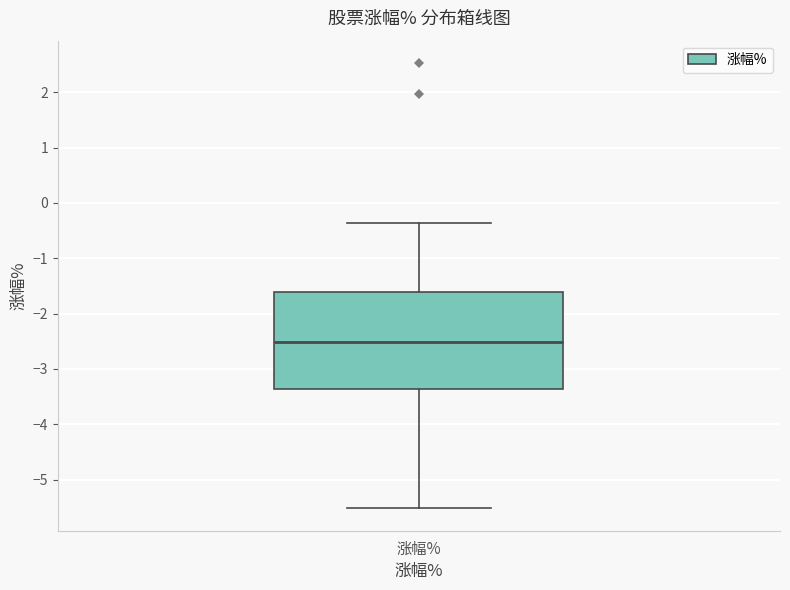

Read this box plot against the y-axis: the position of the median line, the range covered by the box, and the ends of both whiskers. The values are not printed on the chart, so give them approximately, as read against the axis.

median -2.5, box -3.4 to -1.6, whiskers -5.5 to -0.4